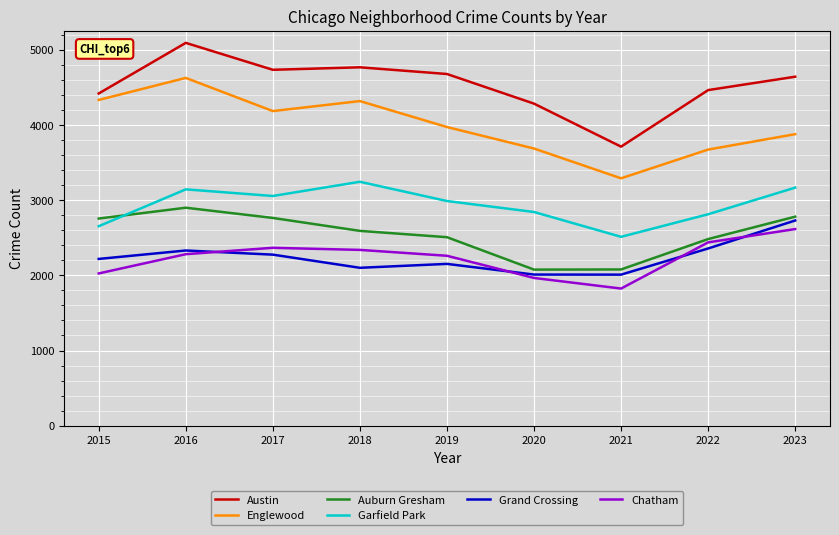

At which category does Grand Crossing reach its first local peak?

2016